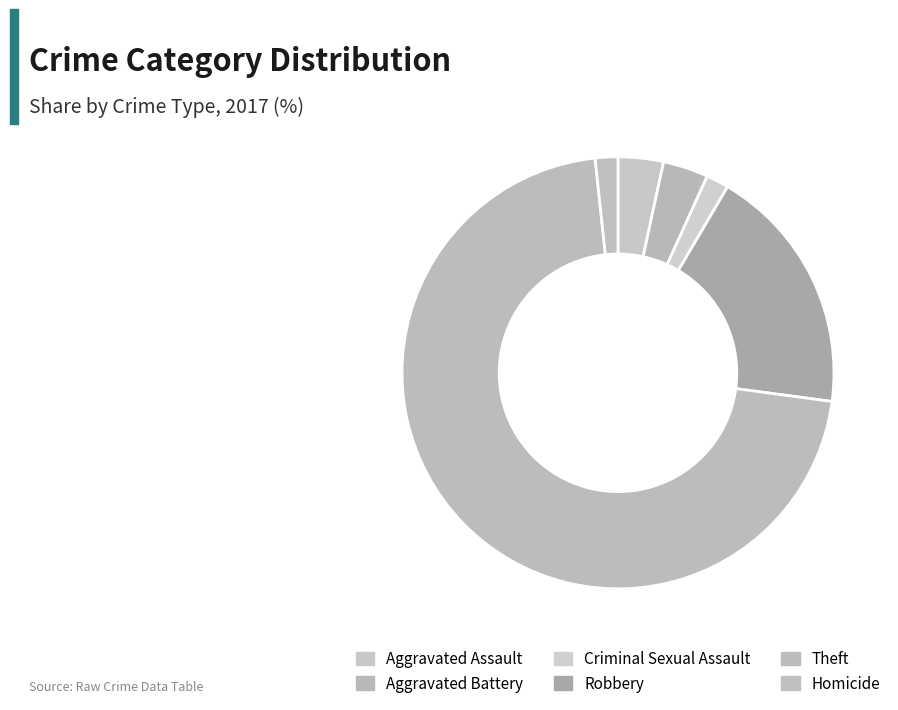

What percentage is the Theft slice, to the nearest percent?

71%